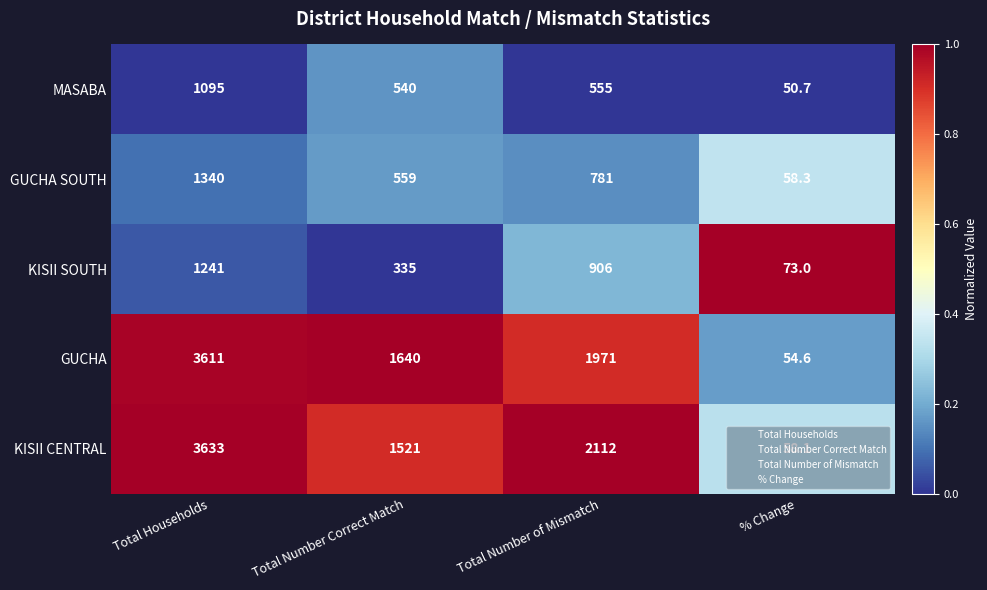

The value of GUCHA at Total Number Correct Match is 1640.0. True or false?

True